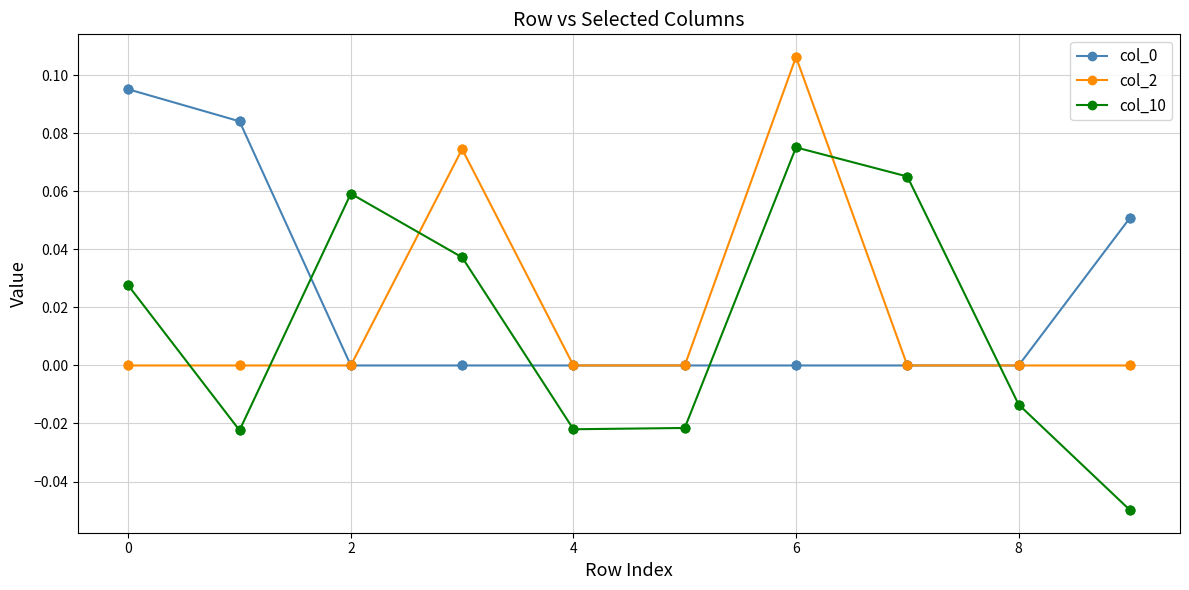

Which series has the largest range (max minus min)?

col_10